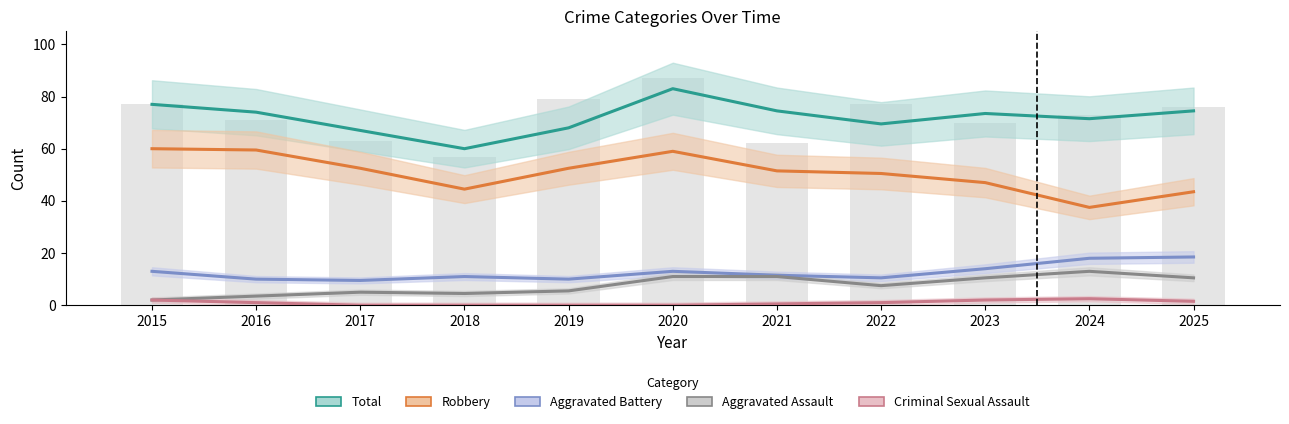

Reading left to right, list all the values displayed in this chart.

Total: 2015=77.0	2016=74.0	2017=67.0	2018=60.0	2019=68.0	2020=83.0	2021=74.5	2022=69.5	2023=73.5	2024=71.5	2025=74.5
Robbery: 2015=60.0	2016=59.5	2017=52.5	2018=44.5	2019=52.5	2020=59.0	2021=51.5	2022=50.5	2023=47.0	2024=37.5	2025=43.5
Aggravated Battery: 2015=13.0	2016=10.0	2017=9.5	2018=11.0	2019=10.0	2020=13.0	2021=11.5	2022=10.5	2023=14.0	2024=18.0	2025=18.5
Aggravated Assault: 2015=2.0	2016=3.5	2017=5.0	2018=4.5	2019=5.5	2020=11.0	2021=11.0	2022=7.5	2023=10.5	2024=13.0	2025=10.5
Criminal Sexual Assault: 2015=2.0	2016=1.0	2017=0.0	2018=0.0	2019=0.0	2020=0.0	2021=0.5	2022=1.0	2023=2.0	2024=2.5	2025=1.5